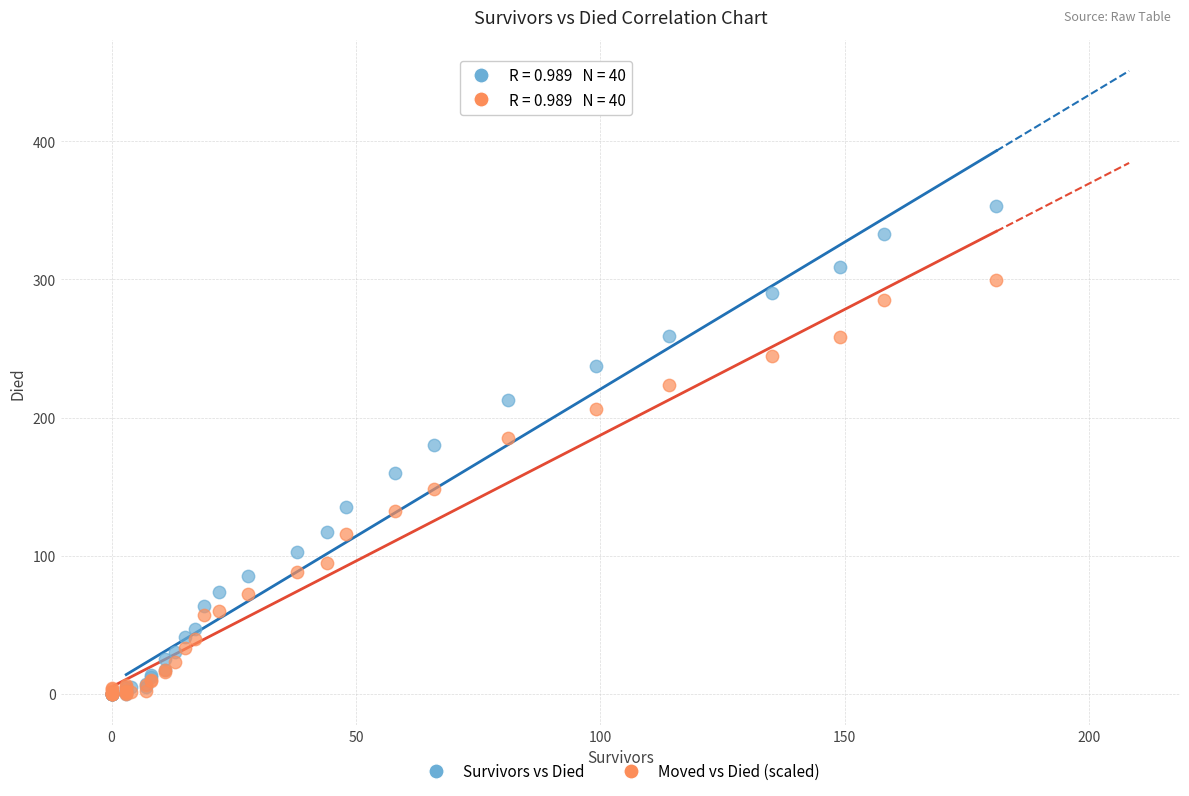

What are all the series names shown in the legend?

Survivors vs Died, Moved vs Died (scaled)